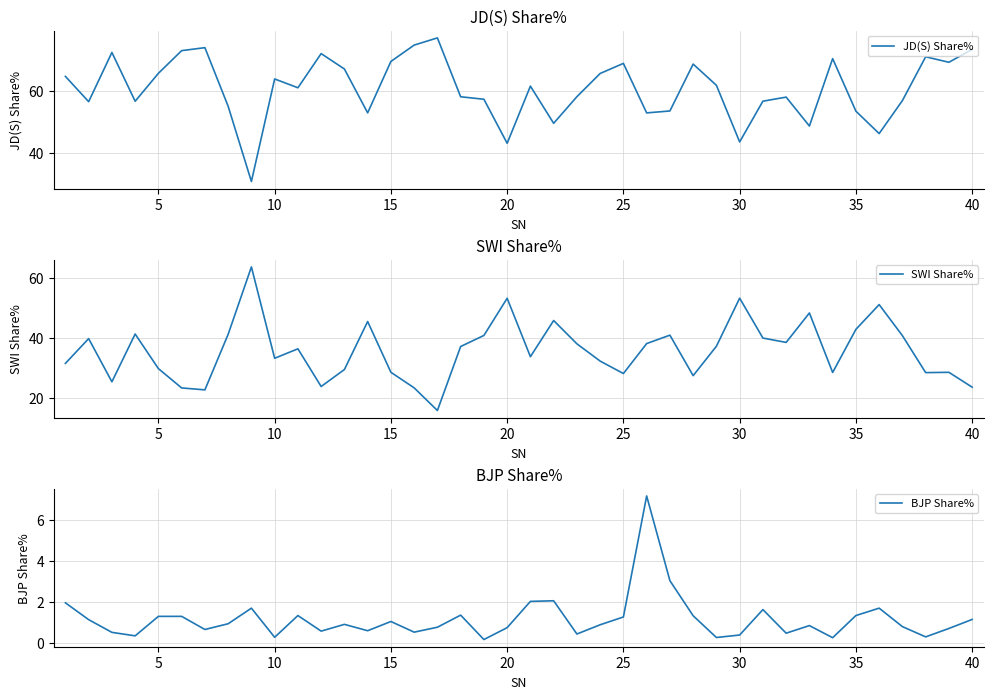

What is the smallest value displayed?

0.2